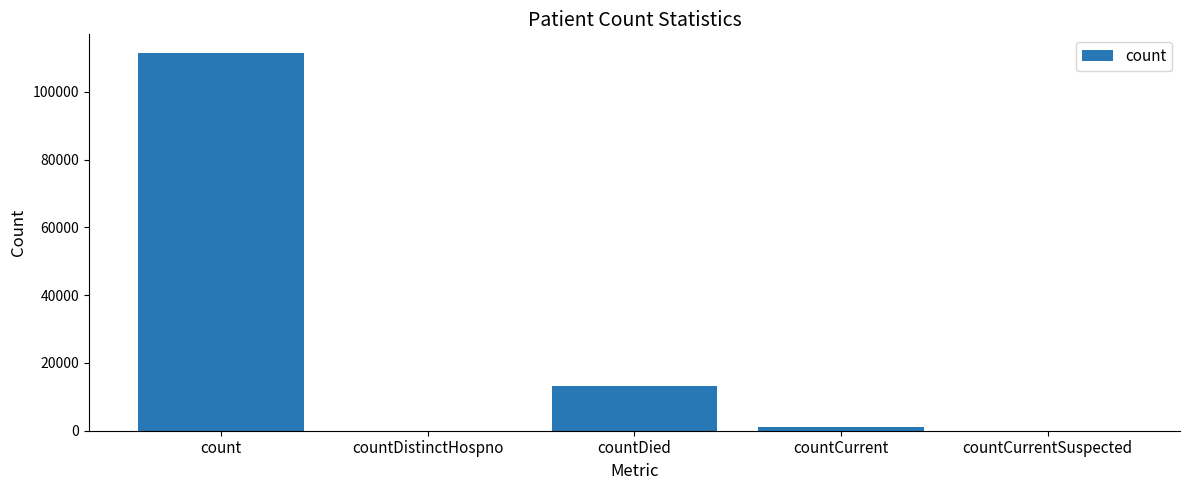

Is it true that the value at countDied is 3690?

False